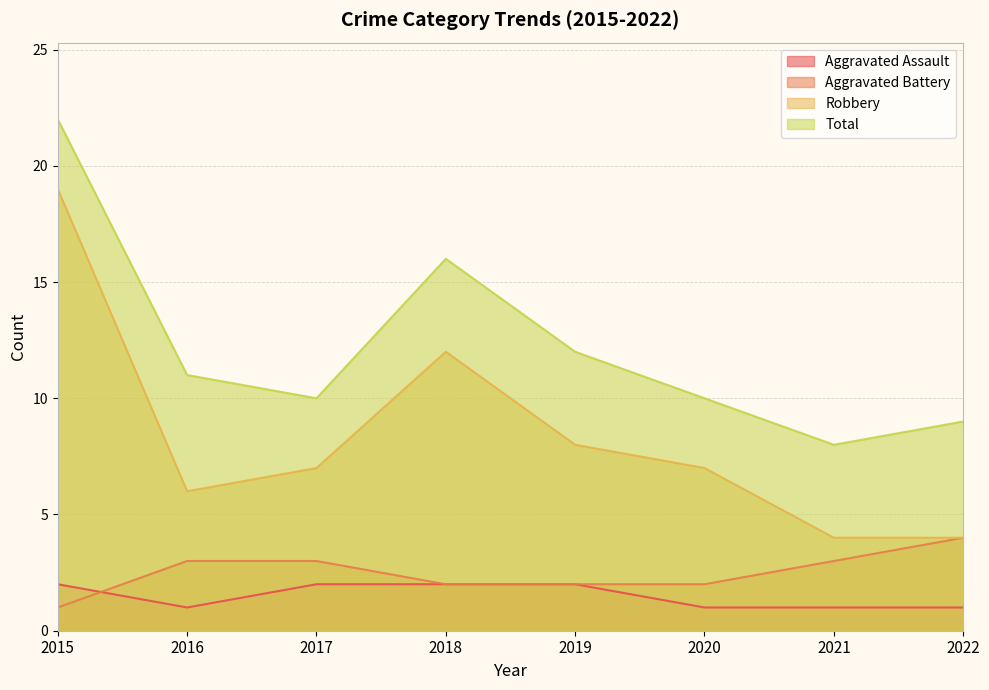

The Robbery series shows 7 at 2017. True or false?

True